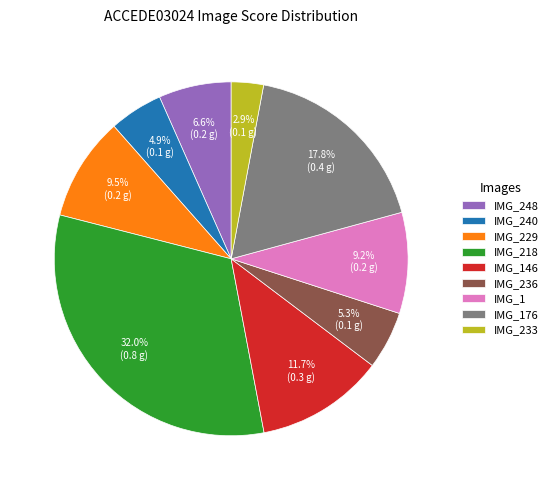

Which category has the smallest portion of the pie?

IMG_233